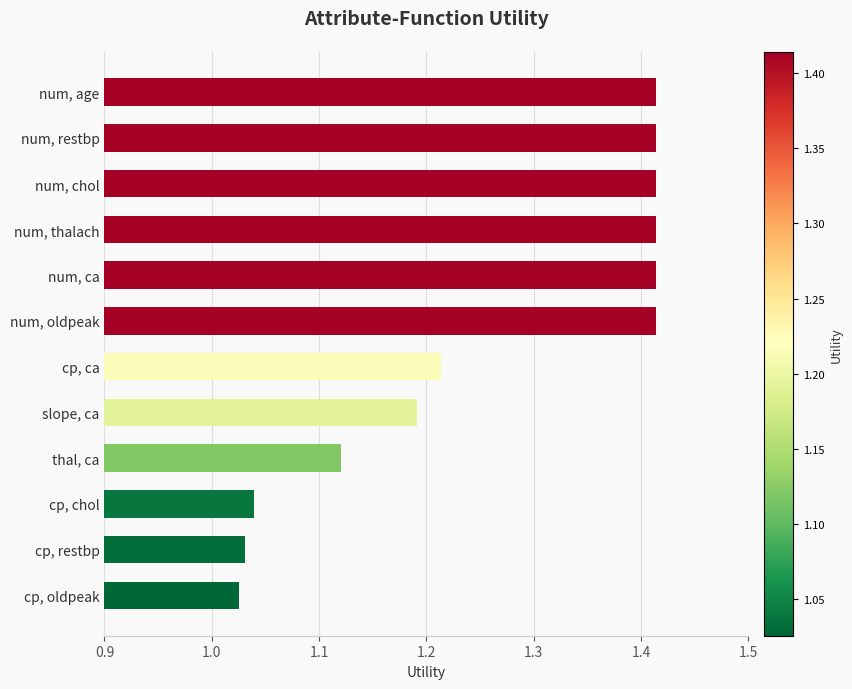

The chart shows a value of 0.8 at num, ca. True or false?

False